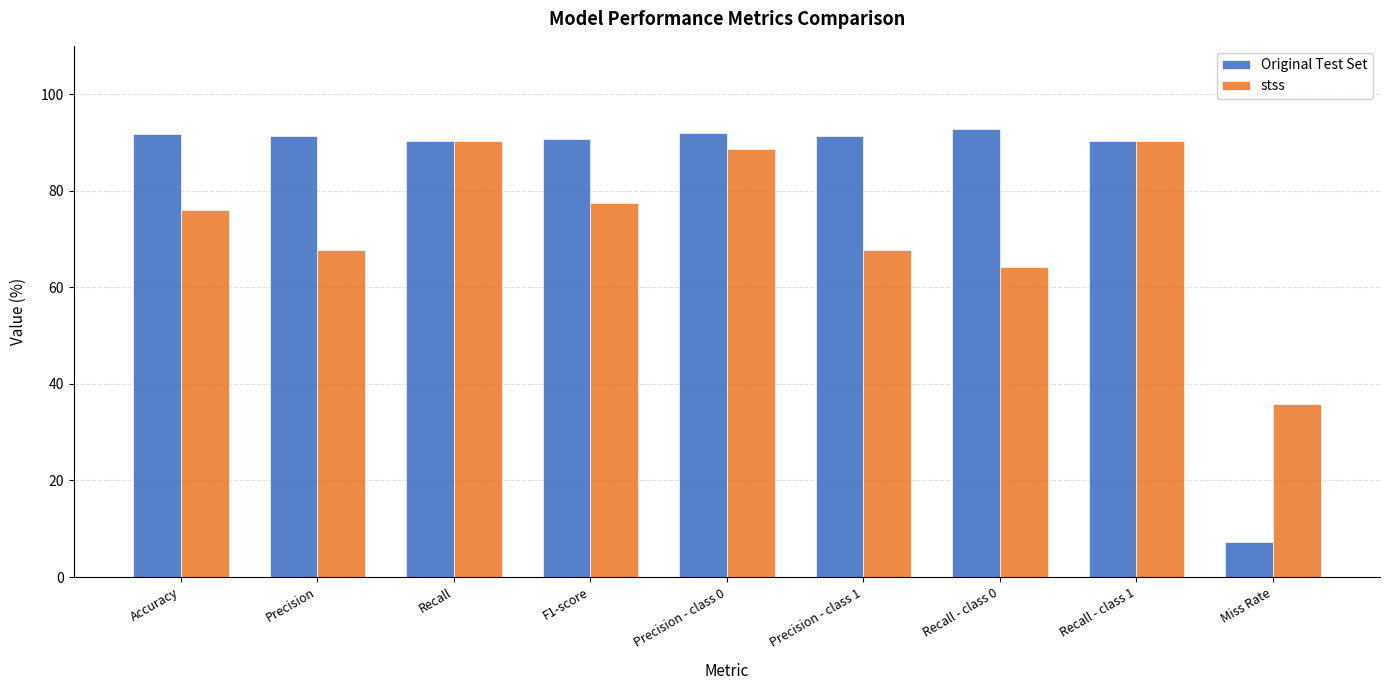

At which label does Original Test Set reach its minimum?

Miss Rate